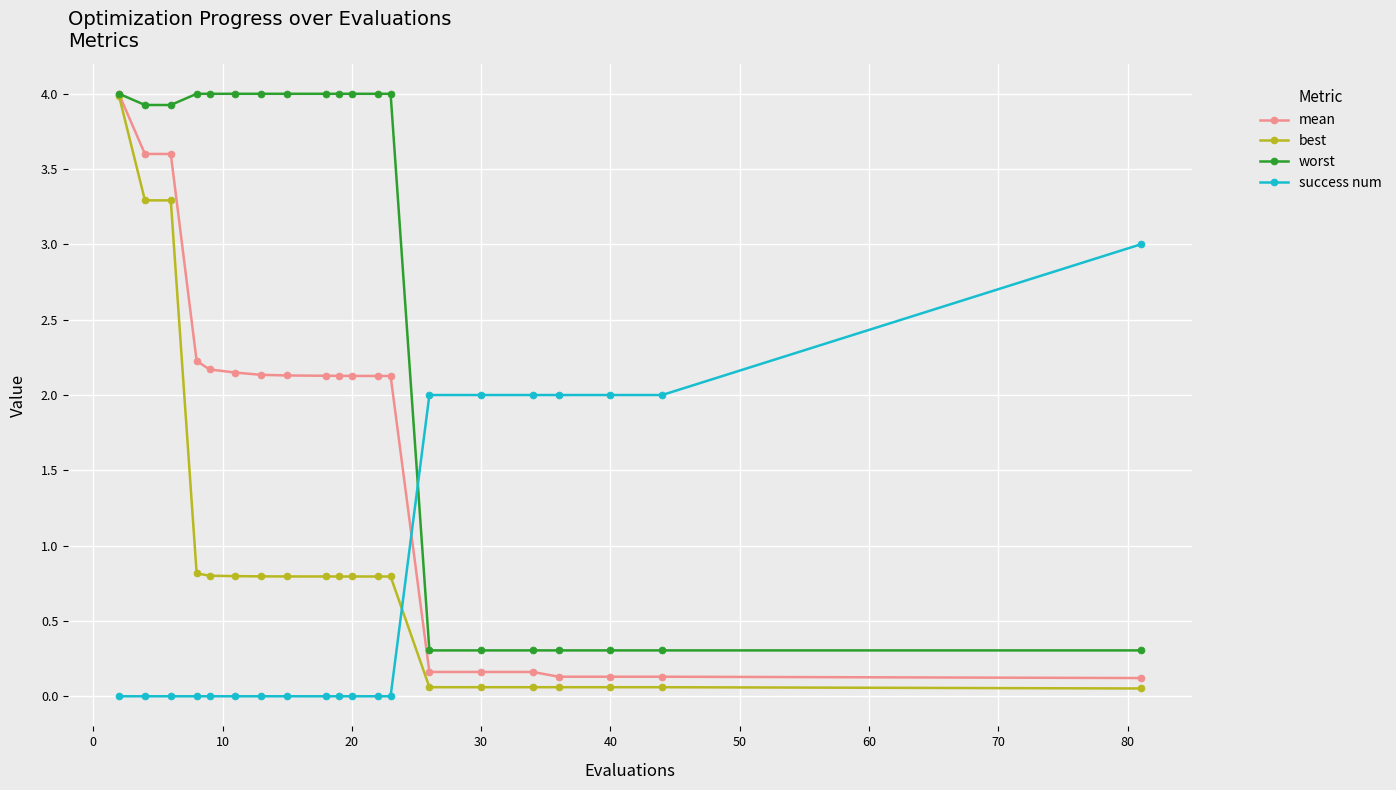

Which series ends up on top after the final intersection of worst and success num?

success num